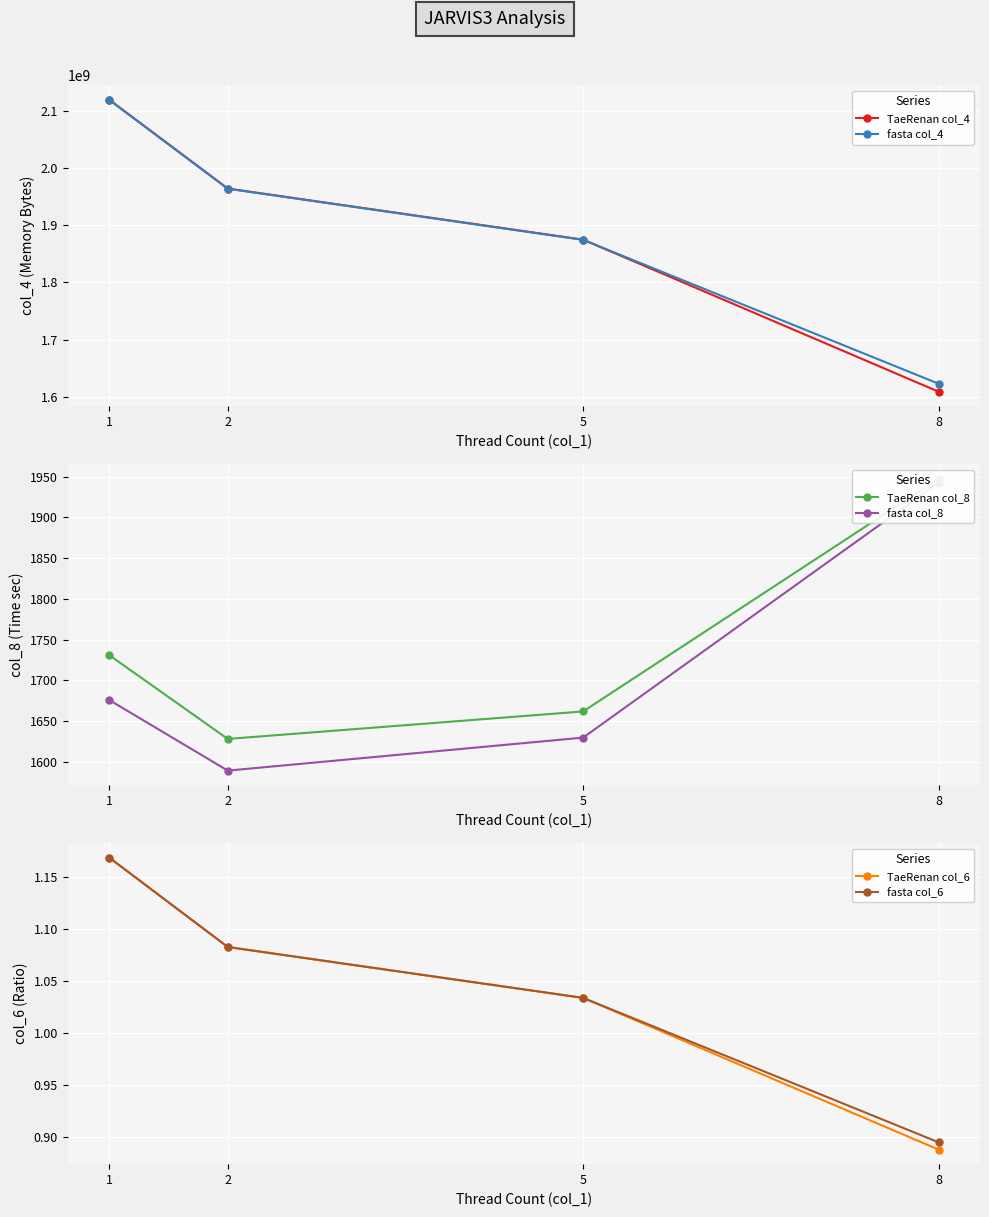

Which has a higher value, 8 or 5?

5